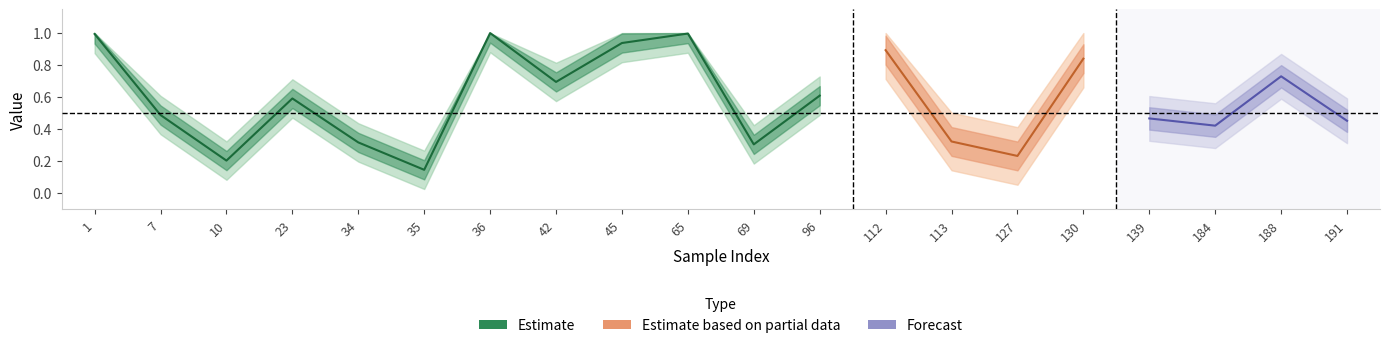

Between 7 and 23, which is larger?

23